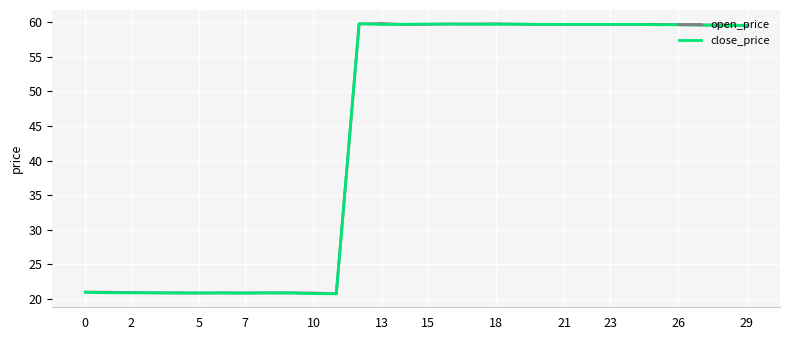

What is the highest value of the open_price series?

59.8